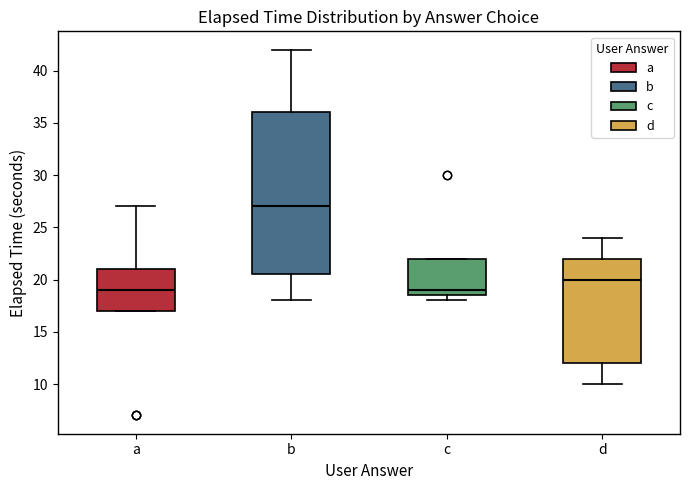

Reading left to right, read every box against the y-axis: the position of its median line, the range the box covers, and the ends of its whiskers. The values are not printed on the chart, so give them approximately, as read against the axis.

a: median 19.0, box 17.0 to 21.0, whiskers 17.0 to 27.0
b: median 27.0, box 20.5 to 36.0, whiskers 18.0 to 42.0
c: median 19.0, box 18.5 to 22.0, whiskers 18.0 to 22.0
d: median 20.0, box 12.0 to 22.0, whiskers 10.0 to 24.0